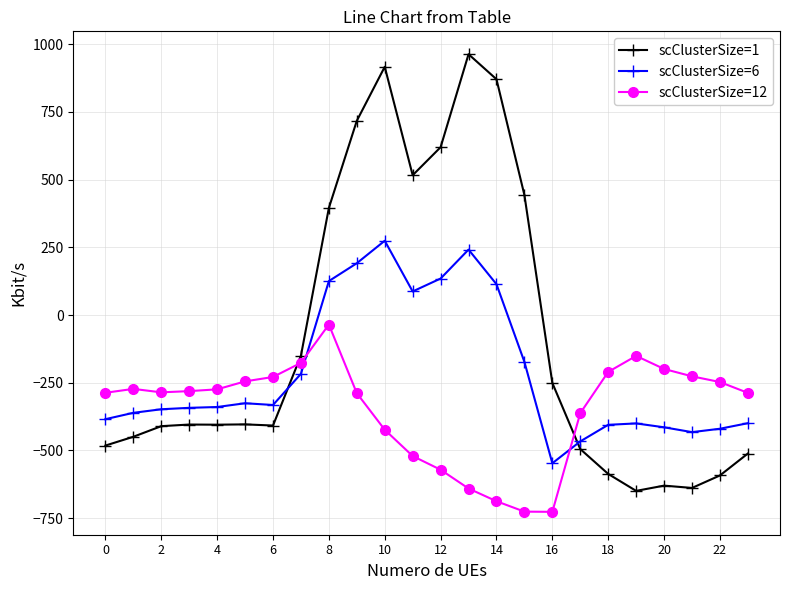

What is the minimum value for scClusterSize=6?

-547.3